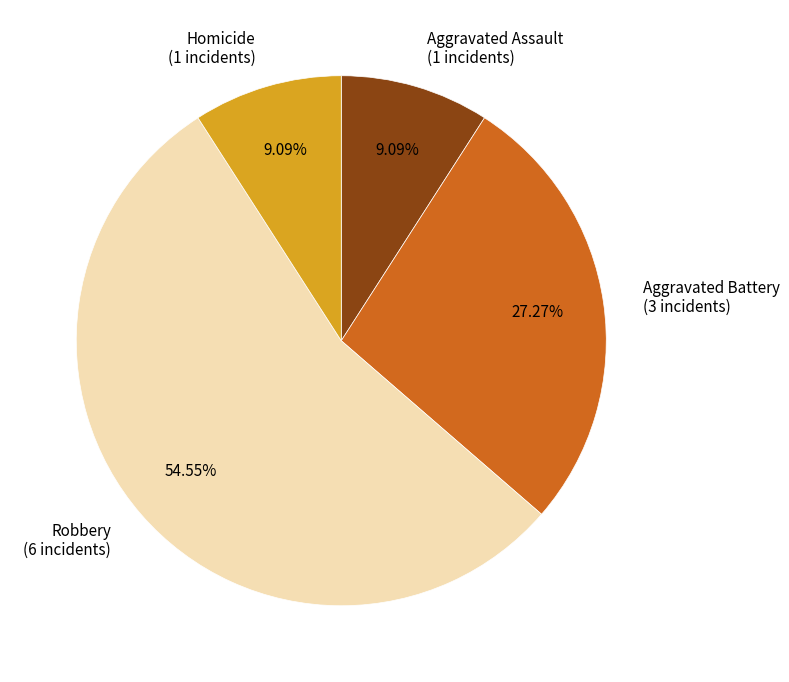

Do Aggravated Battery and Homicide together represent more than half of the pie?

No